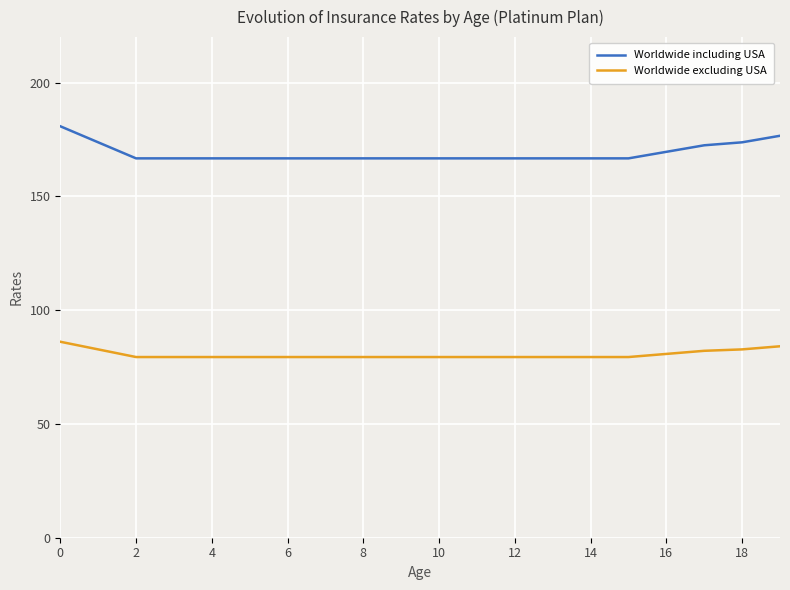

How many distinct data groups are displayed?

2